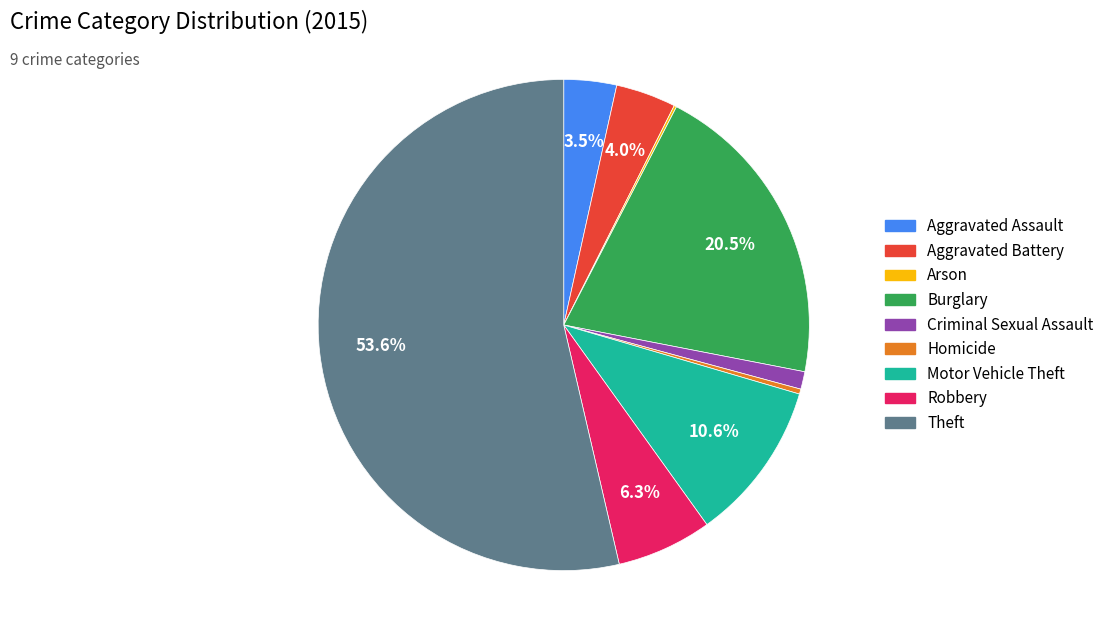

Between Homicide and Criminal Sexual Assault, which is larger?

Criminal Sexual Assault